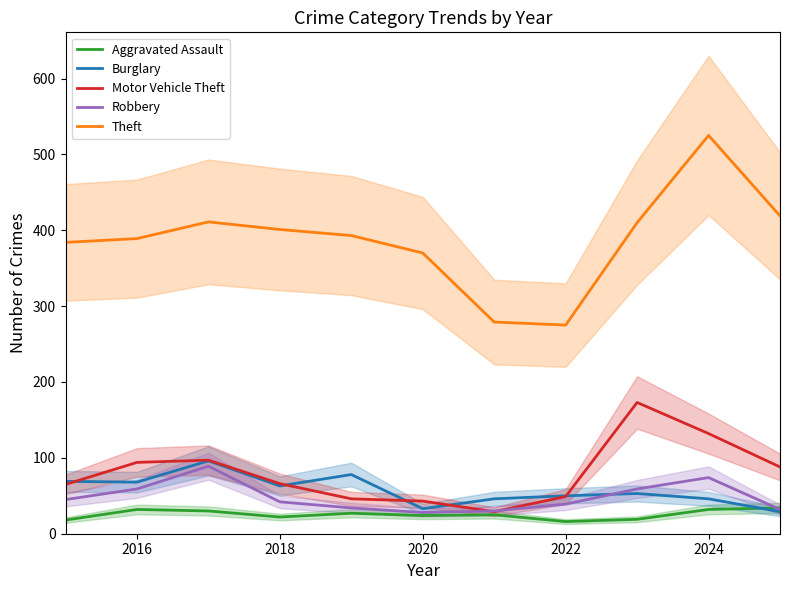

How many interior local peaks does the Motor Vehicle Theft series have?

2